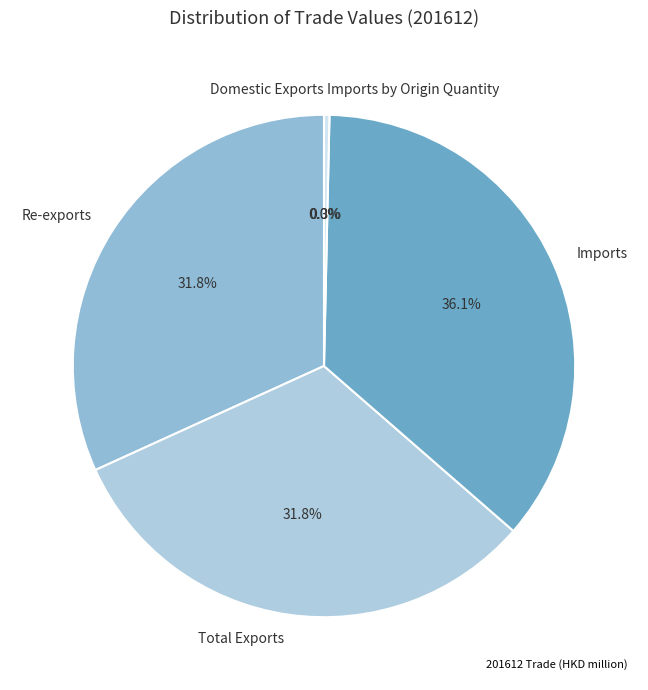

Between Imports and Total Exports, which is larger?

Imports